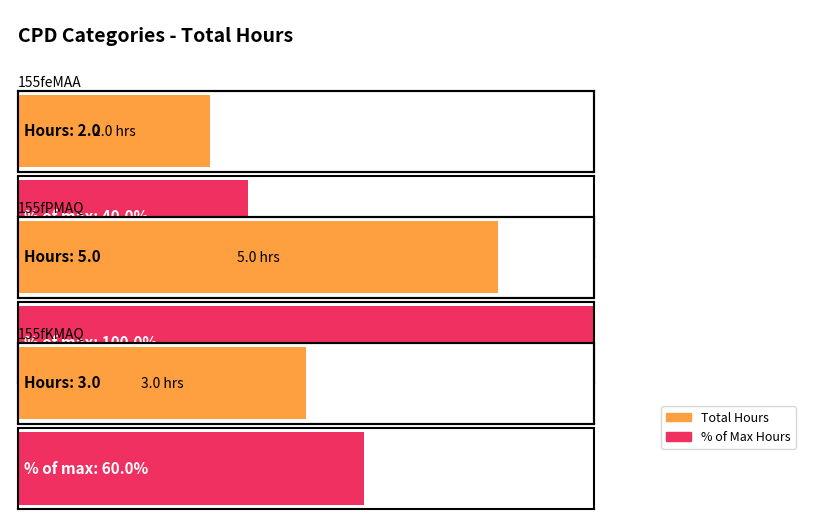

List the labels in order of value, largest first.

a2QN000000155fPMAQ, a2QN000000155fKMAQ, a2QN000000155feMAA